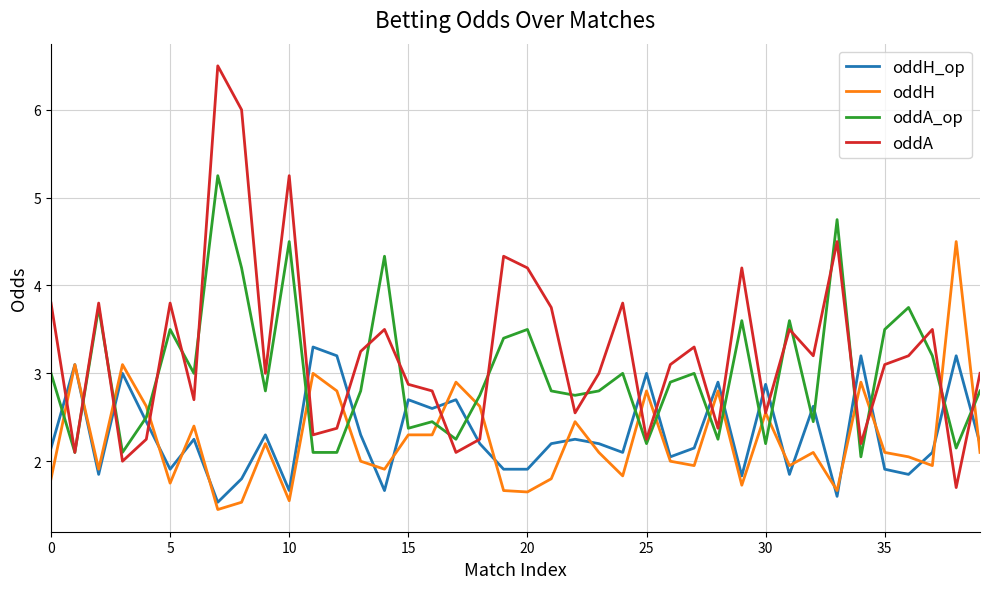

What is the difference between the second highest and minimum values in the oddA series?

4.3